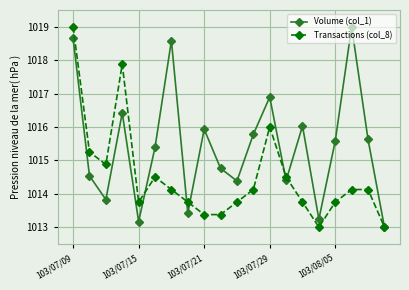

At how many categories does at least one series exceed 1017?

4